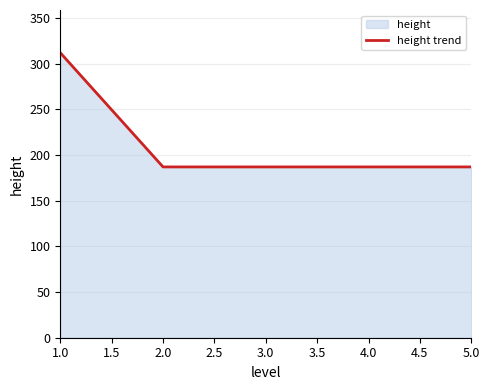

What position from the left is 2.0?

2